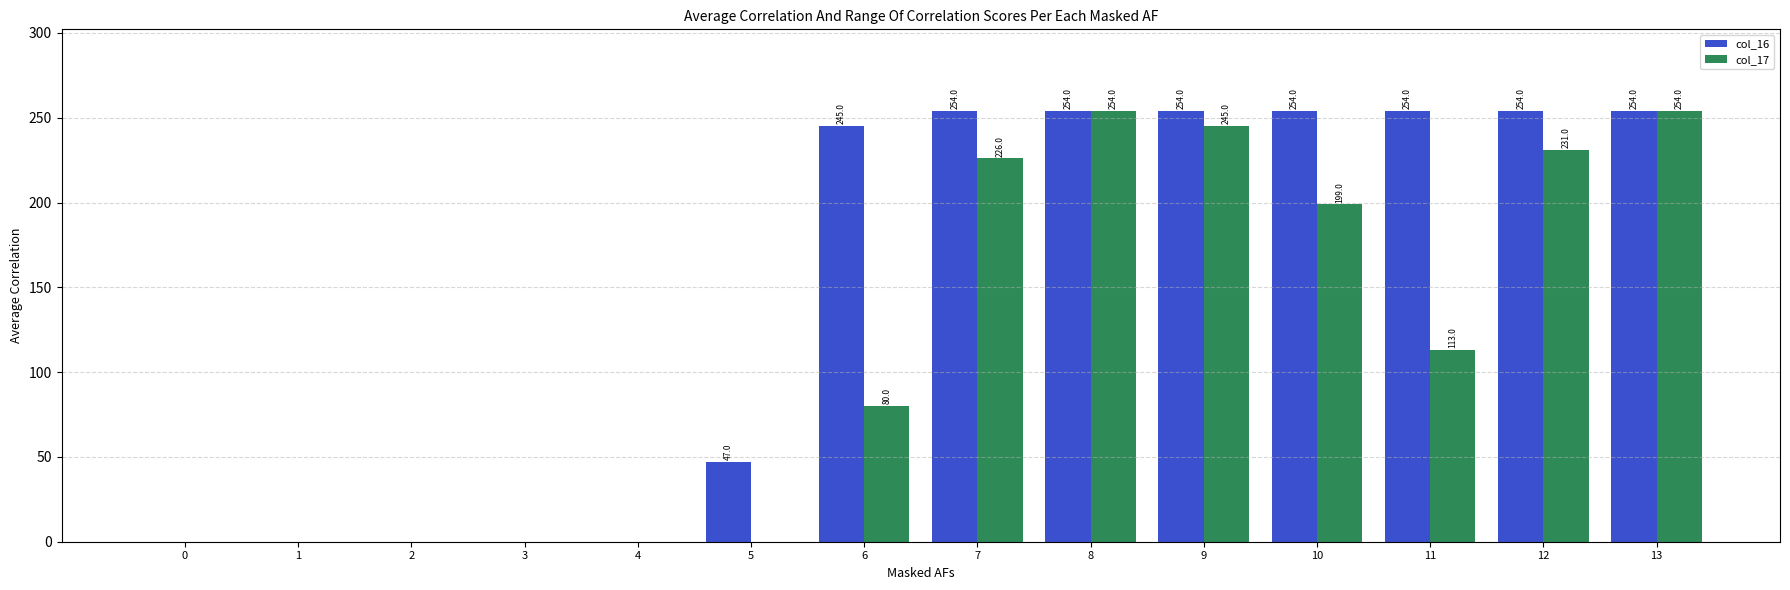

Which series changed the most between 2 and 9?

col_16